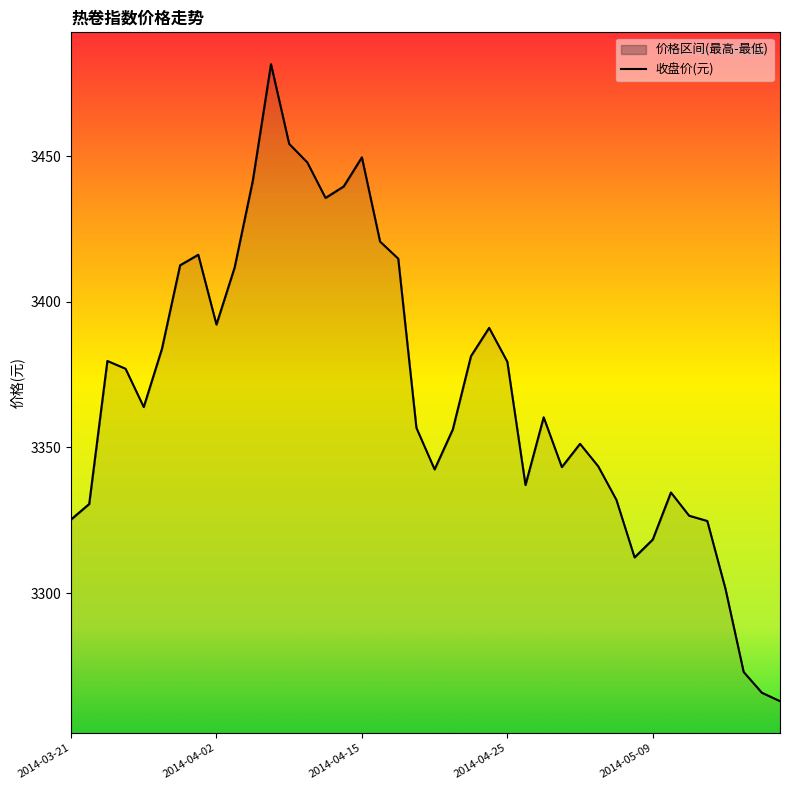

What is the maximum value shown in the chart?

3481.5